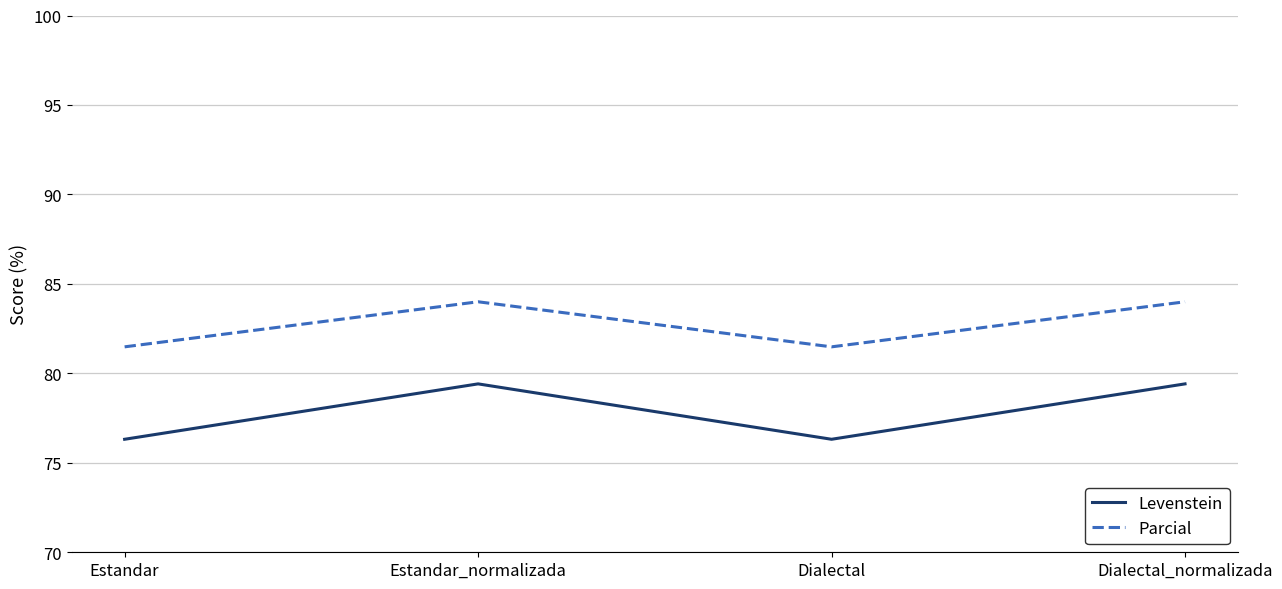

True or false: Parcial and Levenstein cross at least once.

False